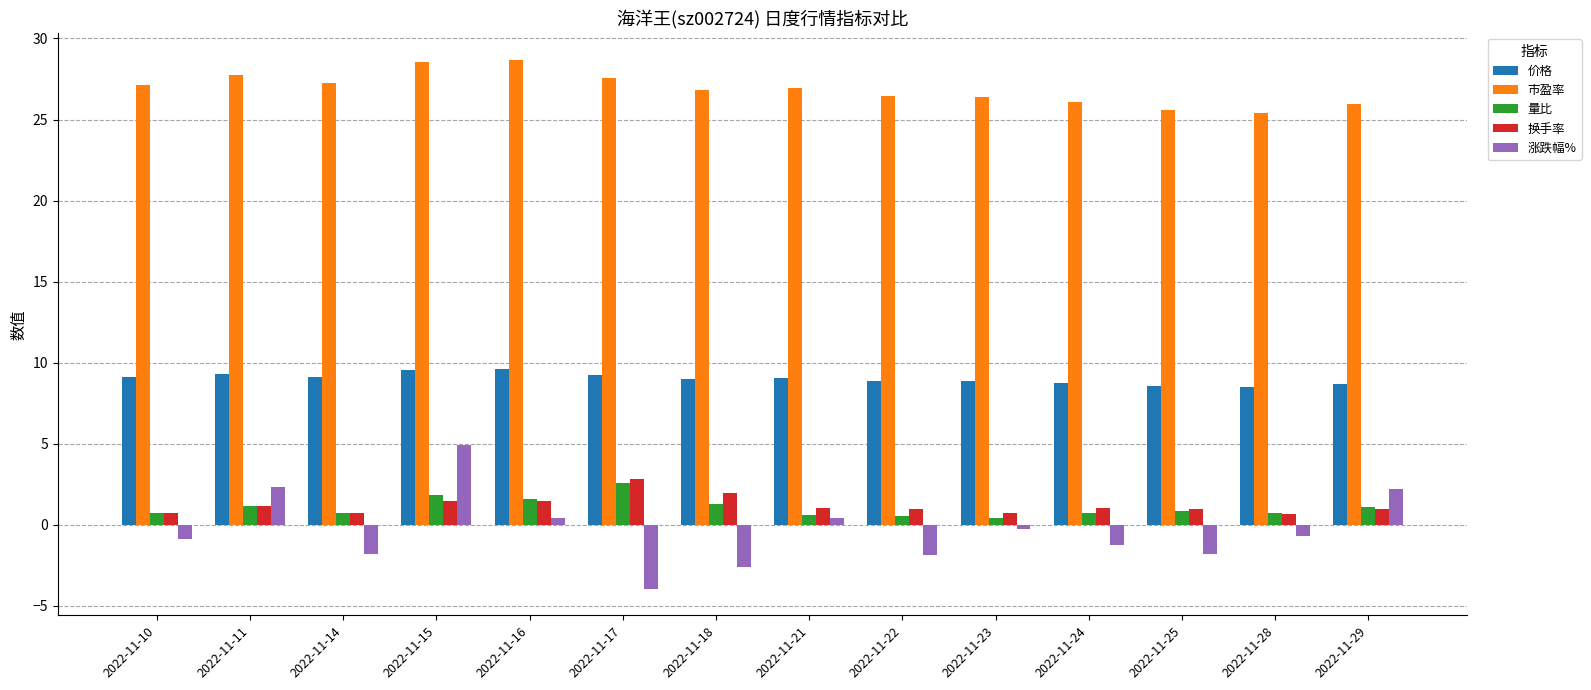

Count the number of data series in this chart.

5